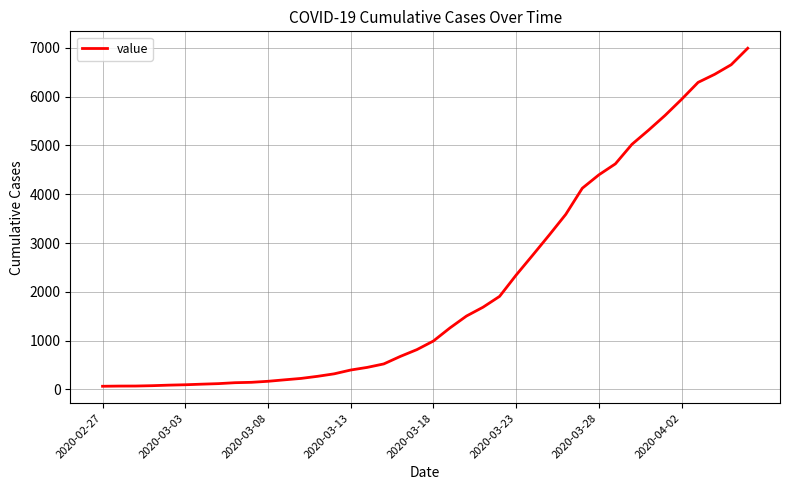

What is the difference between the maximum and minimum values?

6930